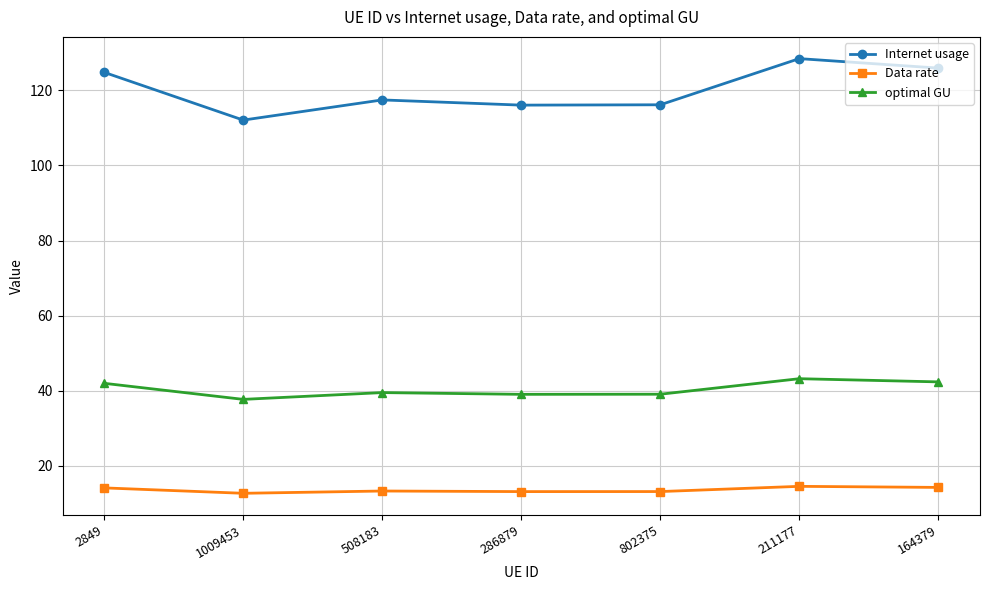

True or false: Data rate and optimal GU cross at least once.

False